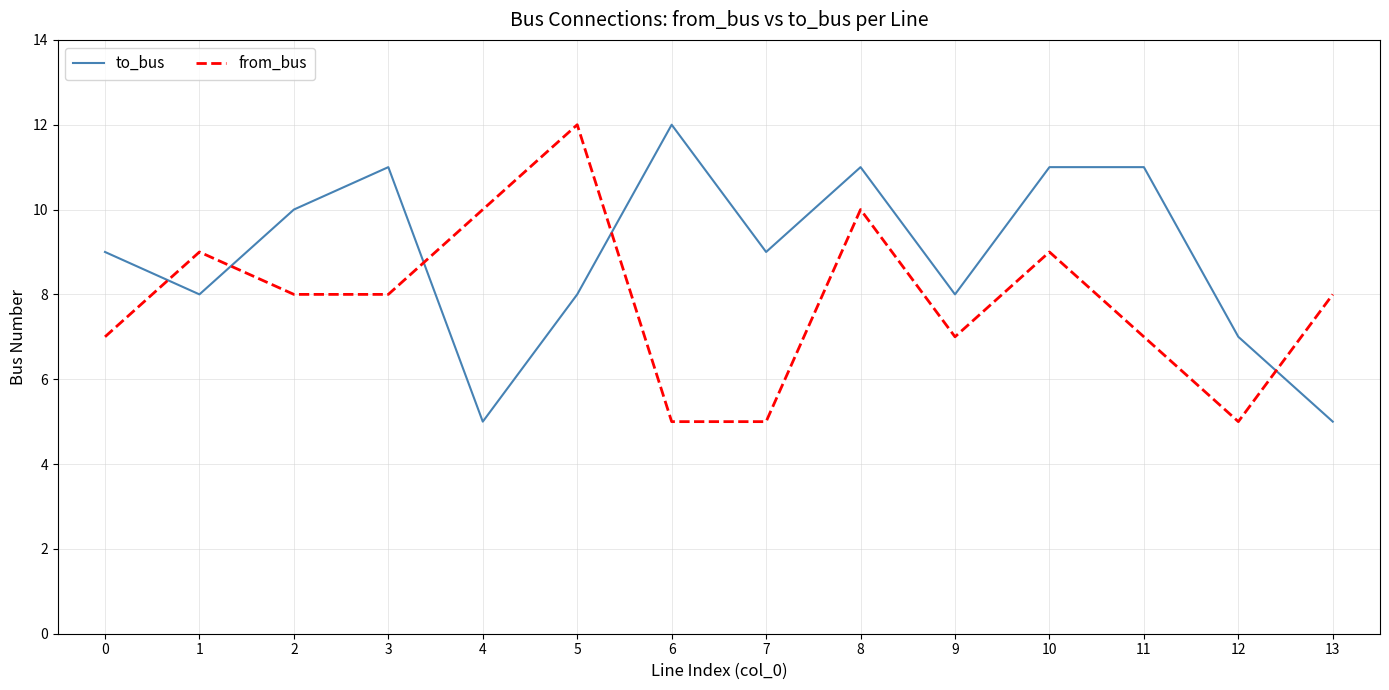

What is the sum of the to_bus values at 12 and 10?

18